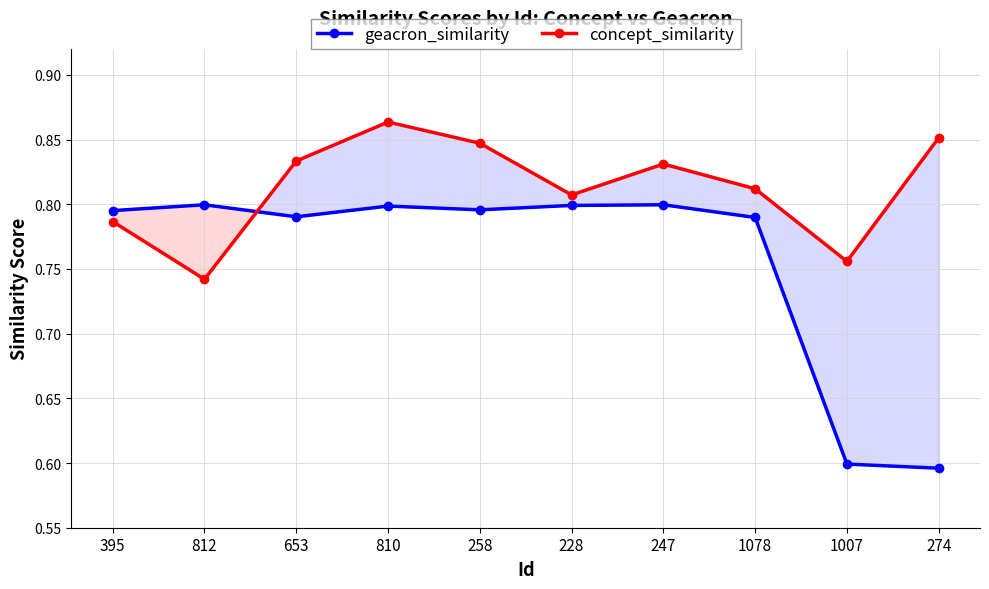

Does the chart have visible grid lines?

Yes